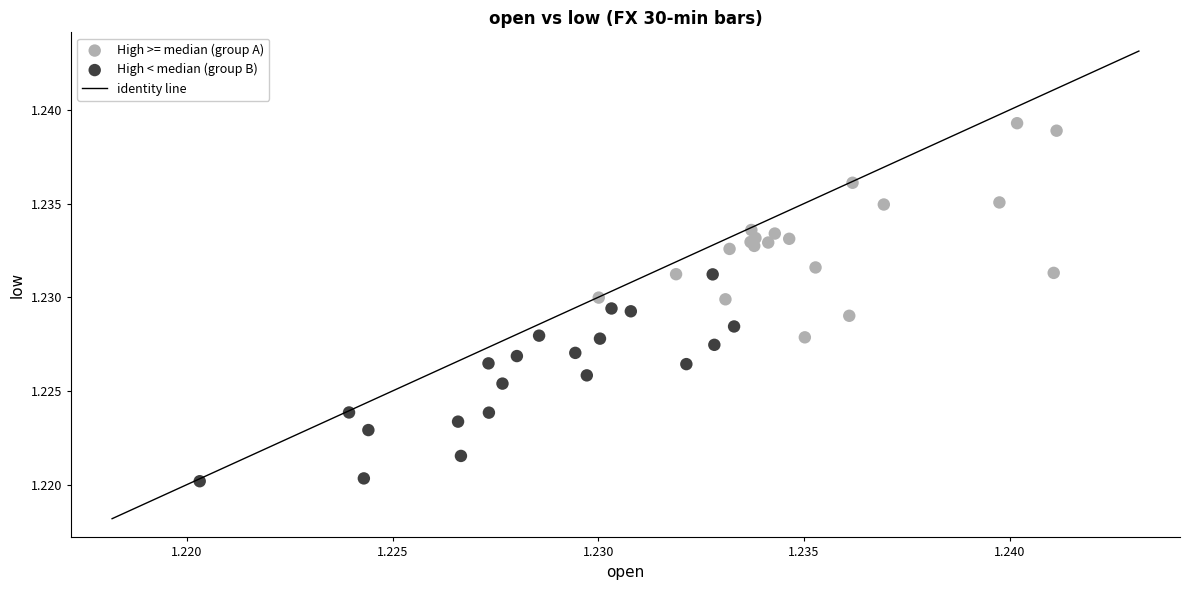

Which series has the largest Y range (max minus min)?

High >= median (group A)